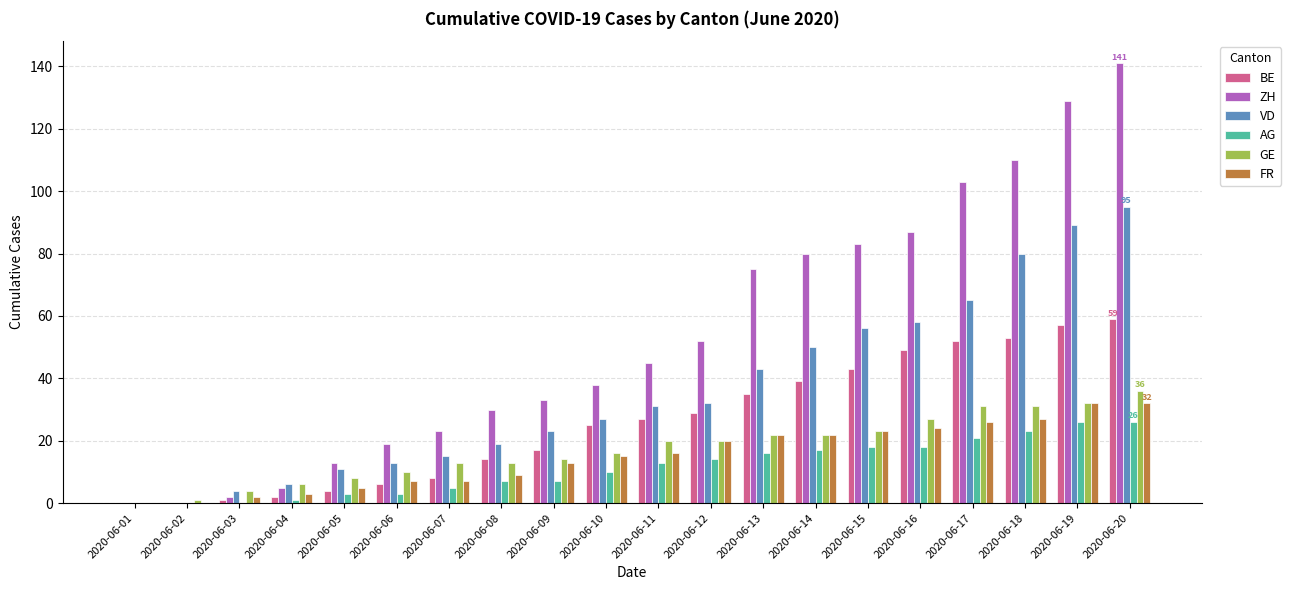

How many categories are shown in the chart?

20